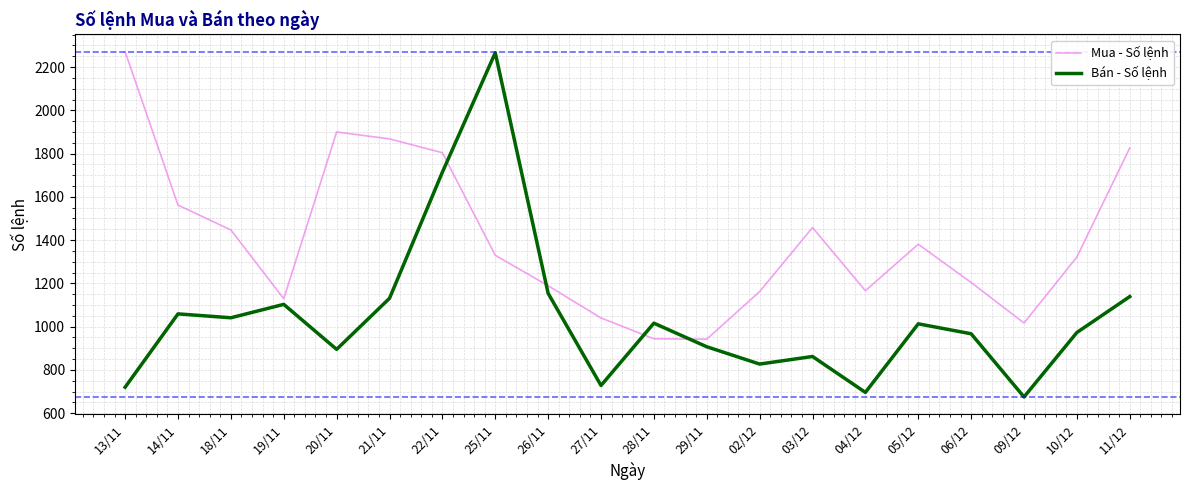

What position from the left is 25/11?

8